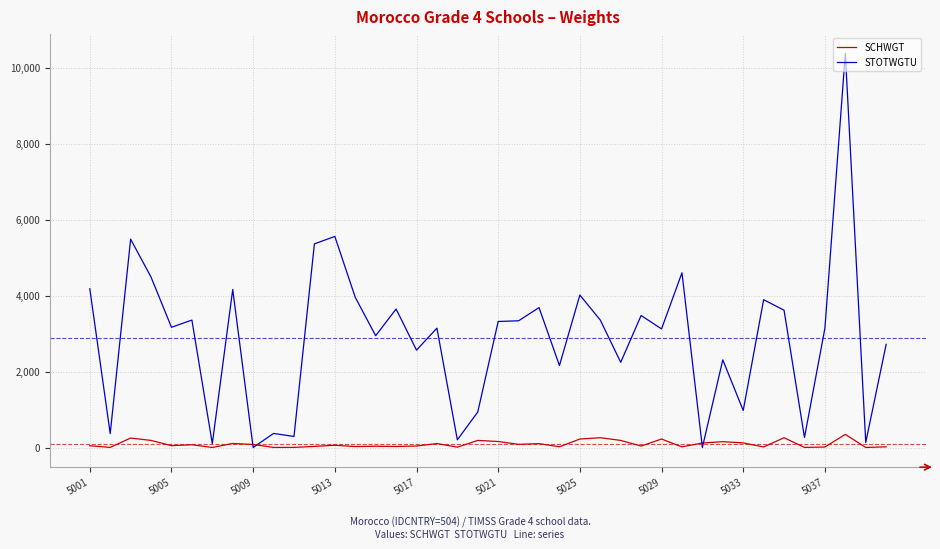

Rank the series by their maximum value, from highest to lowest.

STOTWGTU, SCHWGT